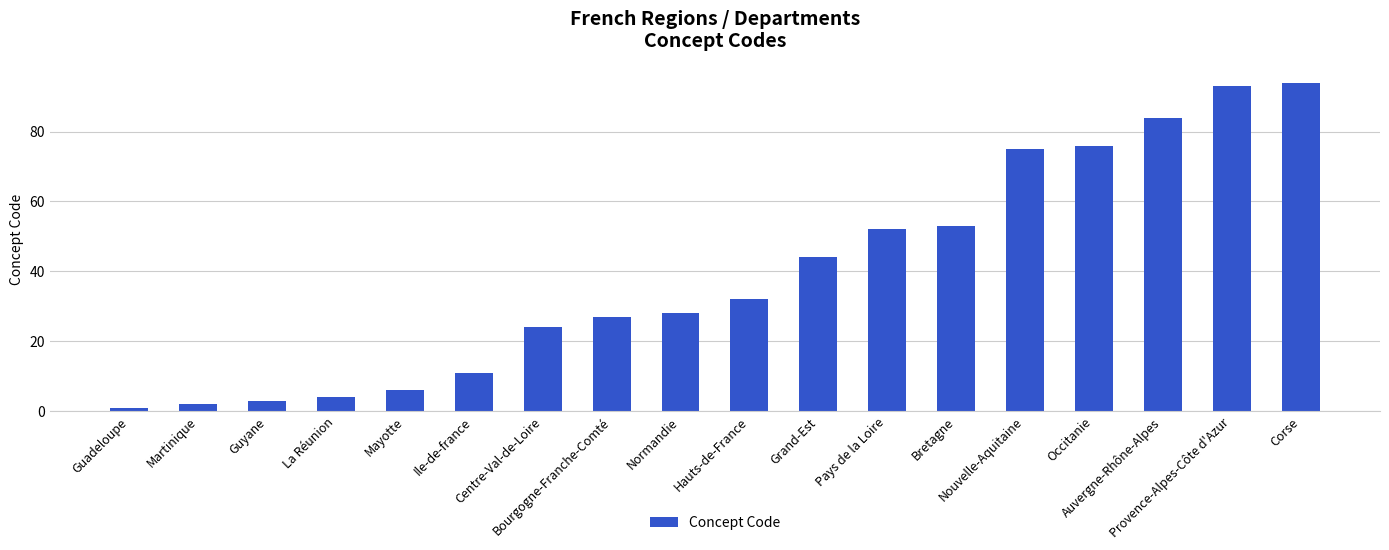

At which category does the chart reach its peak across all series?

Corse